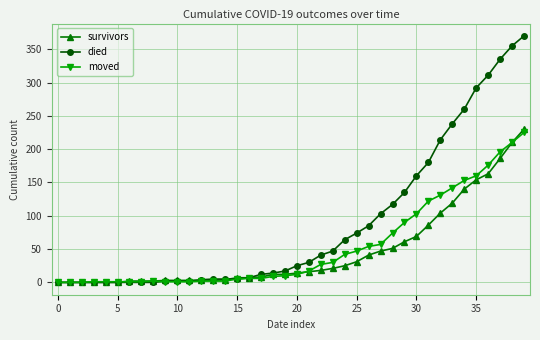

How many distinct data groups are displayed?

3